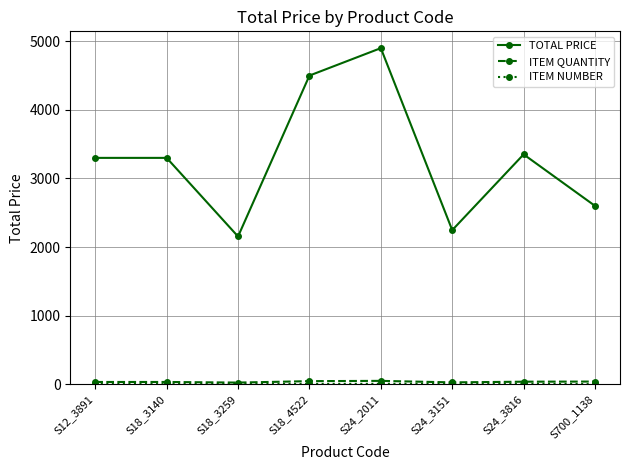

What is the sum of the TOTAL PRICE values at S24_2011 and S18_3140?

8200.0